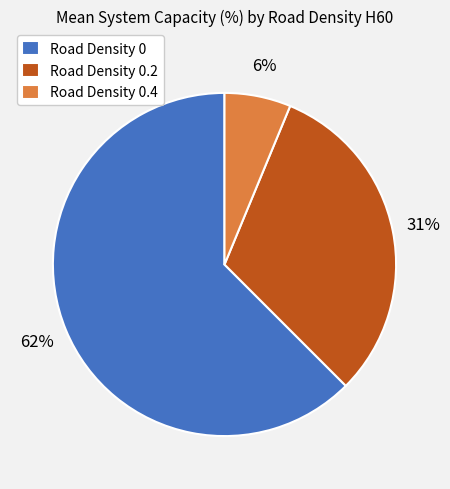

Does any single category account for the majority?

Yes